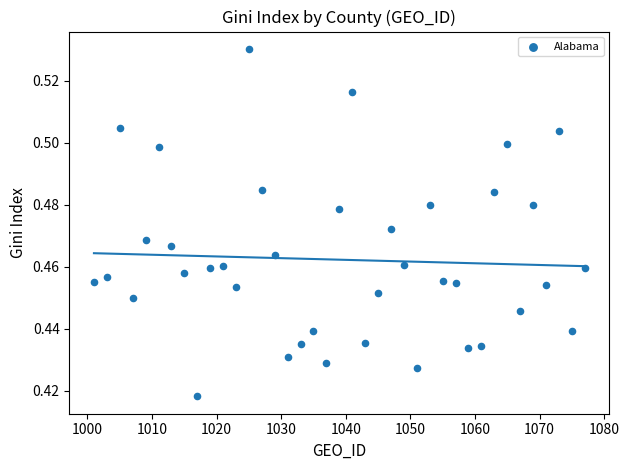

What is the range of X values (max minus min)?

76.0